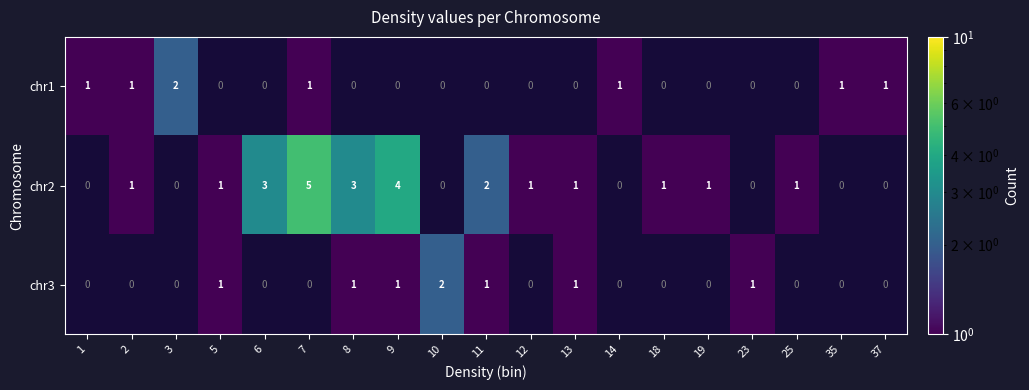

What value does the chr2 series have at 6?

3.0